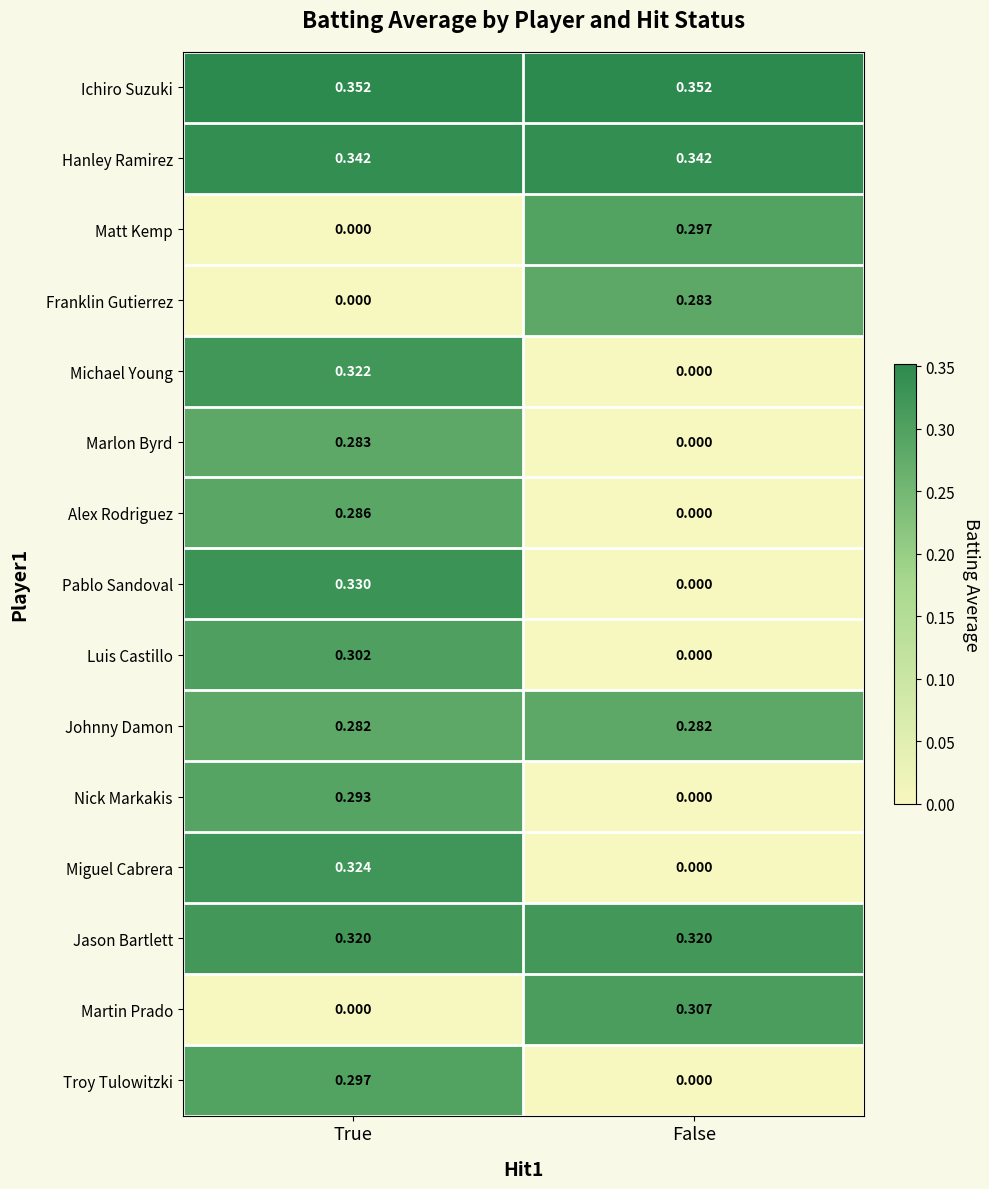

At which category is the sum across all series the highest?

True